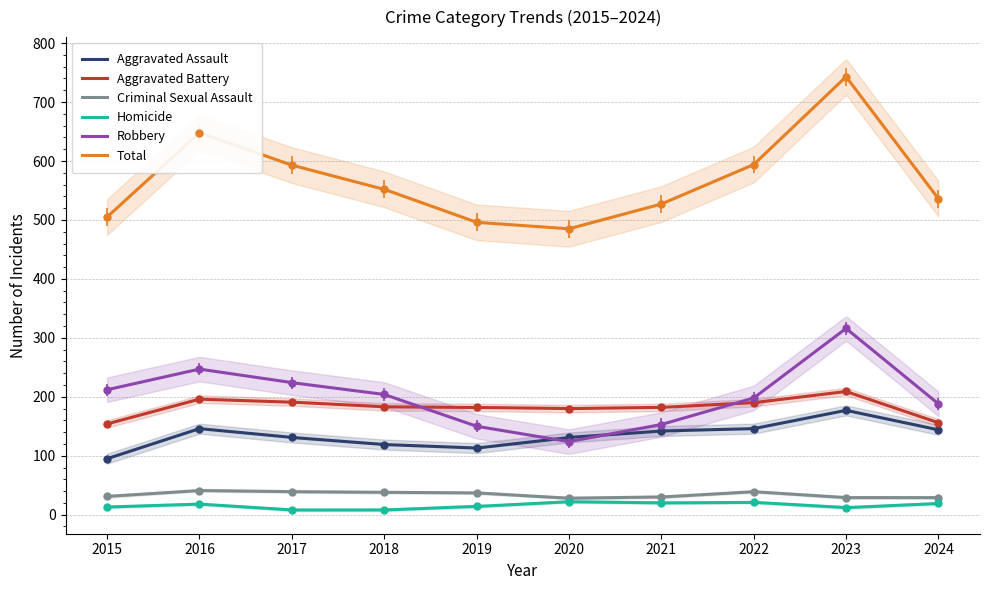

What is the average value of the Criminal Sexual Assault series?

34